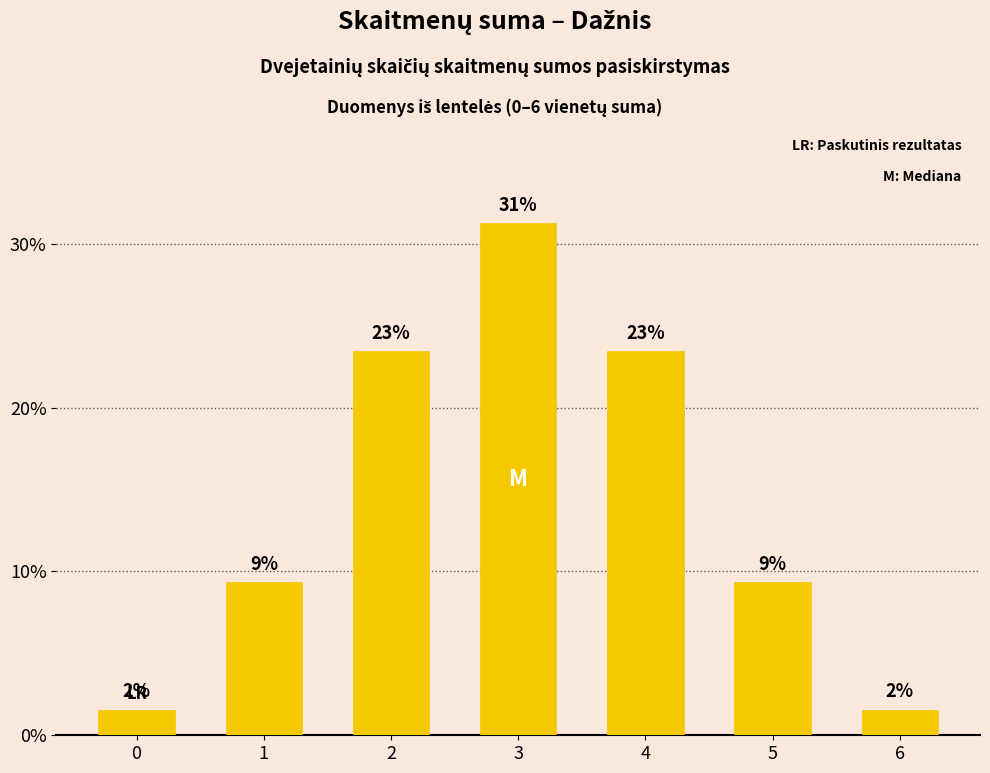

What is the change in value from 0 to 5?

+7.8